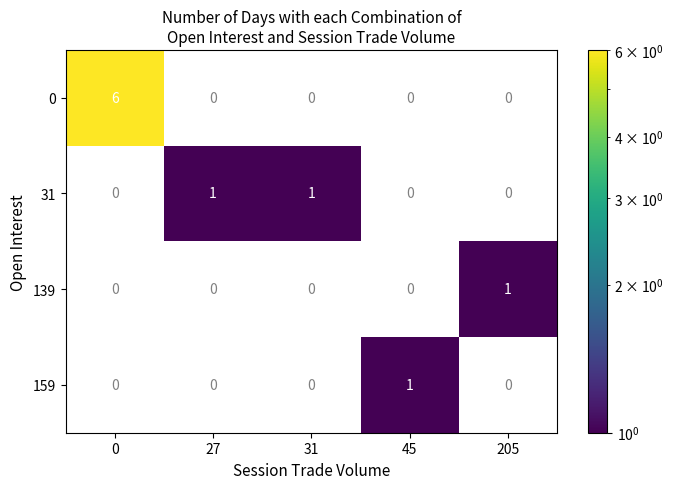

Reading left to right, what are all the values shown in this chart?

0: 0=6	27=0	31=0	45=0	205=0
31: 0=0	27=1	31=1	45=0	205=0
139: 0=0	27=0	31=0	45=0	205=1
159: 0=0	27=0	31=0	45=1	205=0